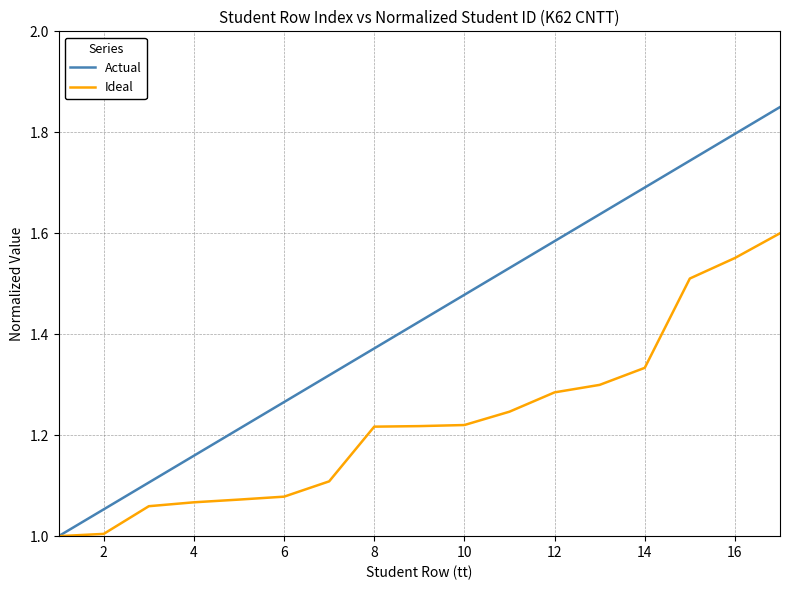

What is the smallest value displayed?

1.0